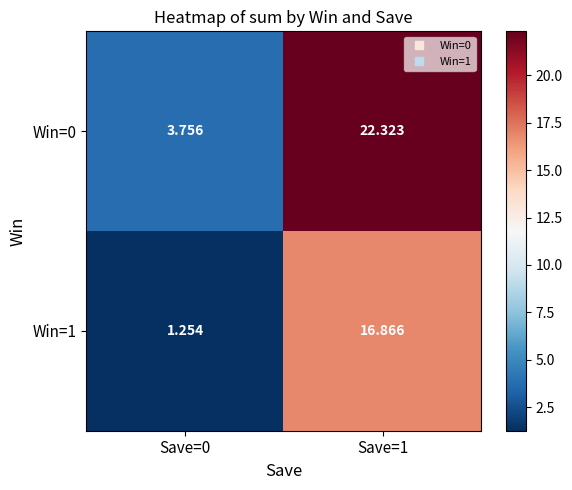

Is the value of Win=1 at Save=0 greater than the value of Win=0 at Save=0?

No